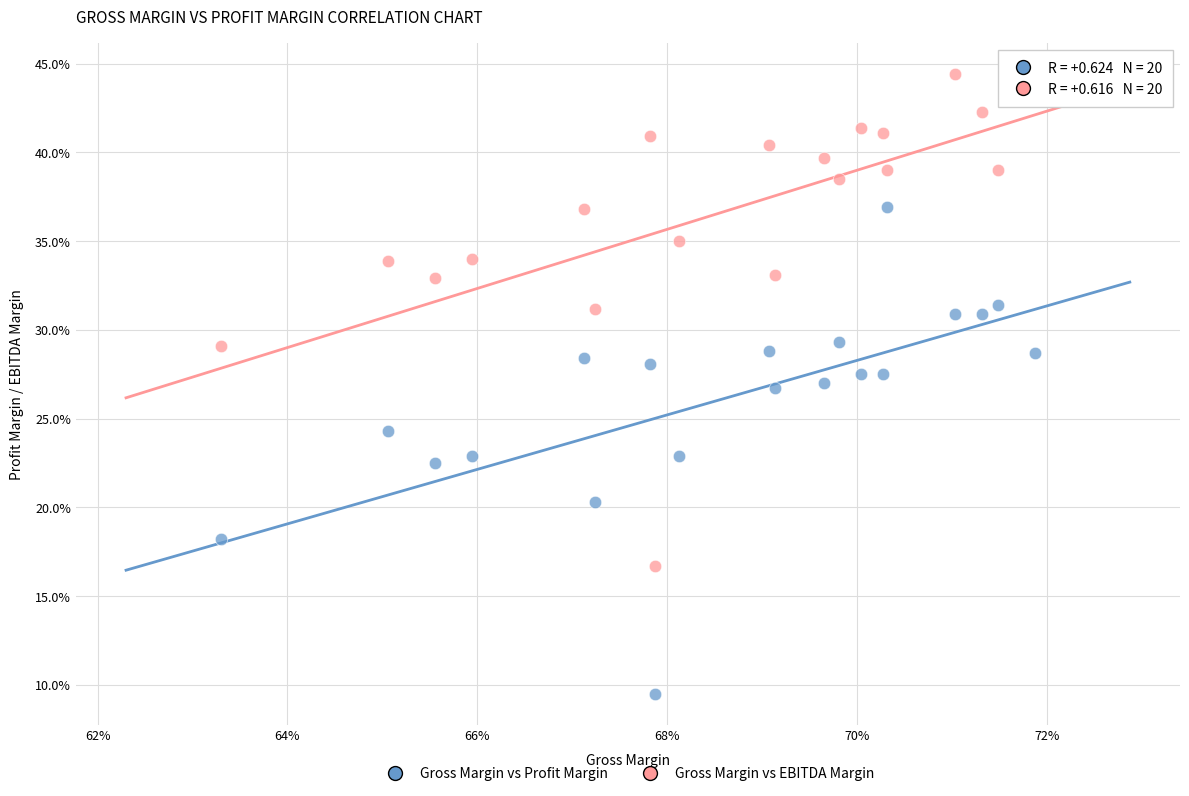

What are all the series names shown in the legend?

Gross Margin vs Profit Margin, Gross Margin vs EBITDA Margin